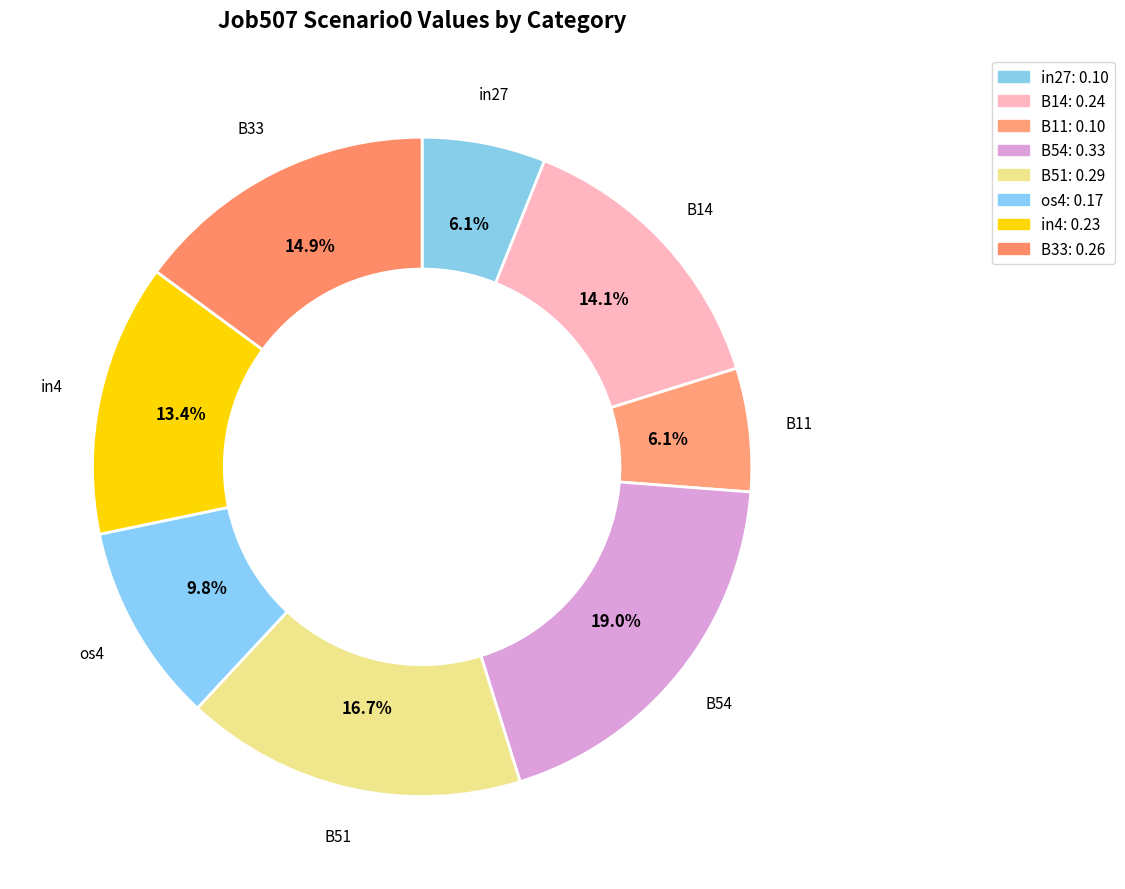

Is there any slice that represents more than half of the pie?

No